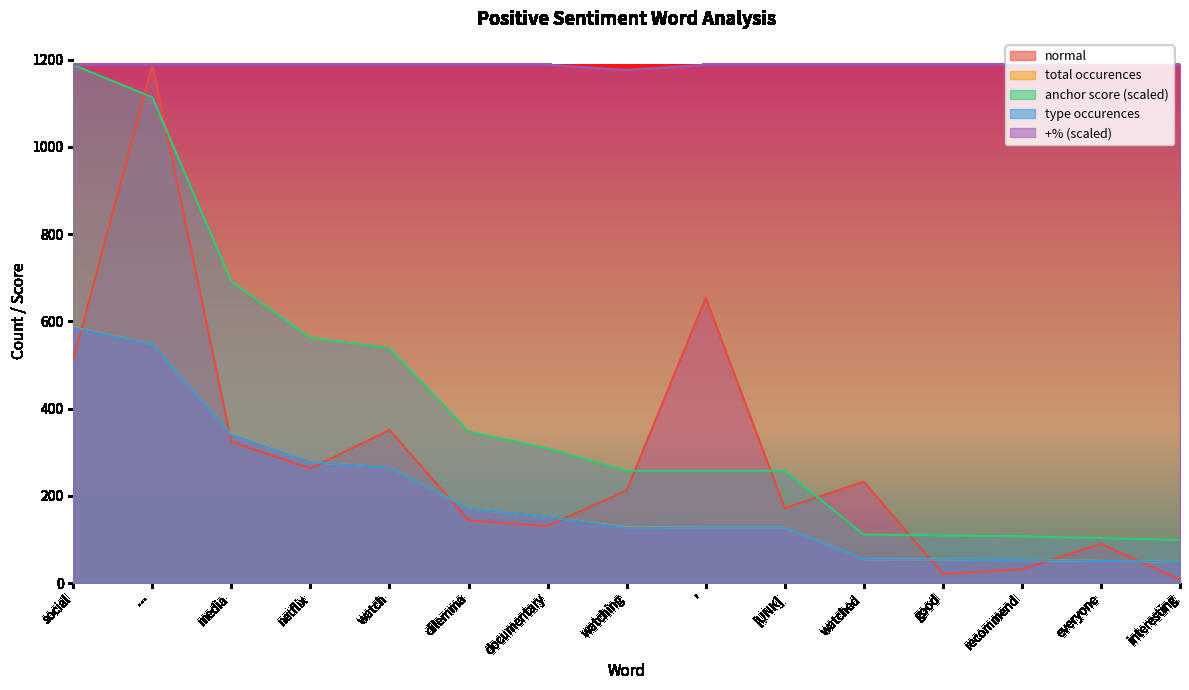

Which label corresponds to the smallest value in the chart?

interesting